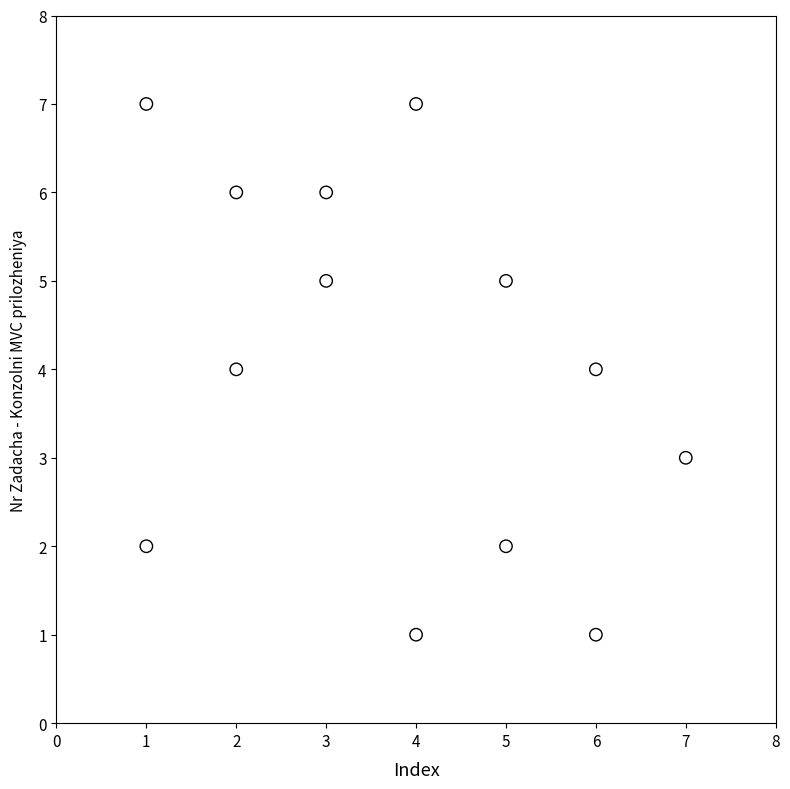

What is the range of Y values (max minus min)?

6